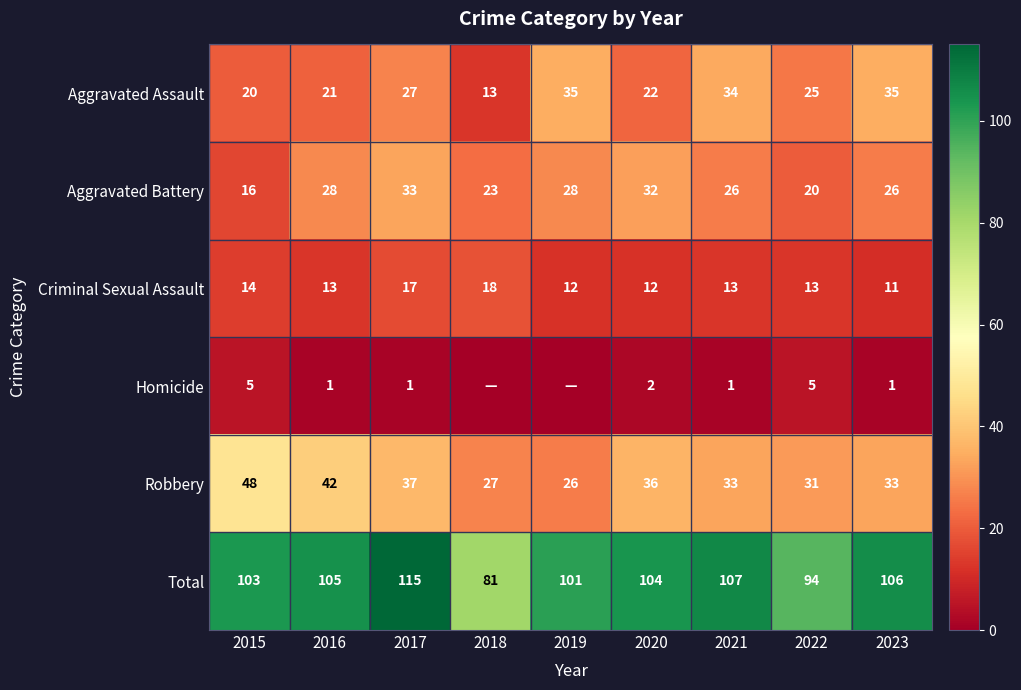

At which label does Criminal Sexual Assault reach its peak?

2018